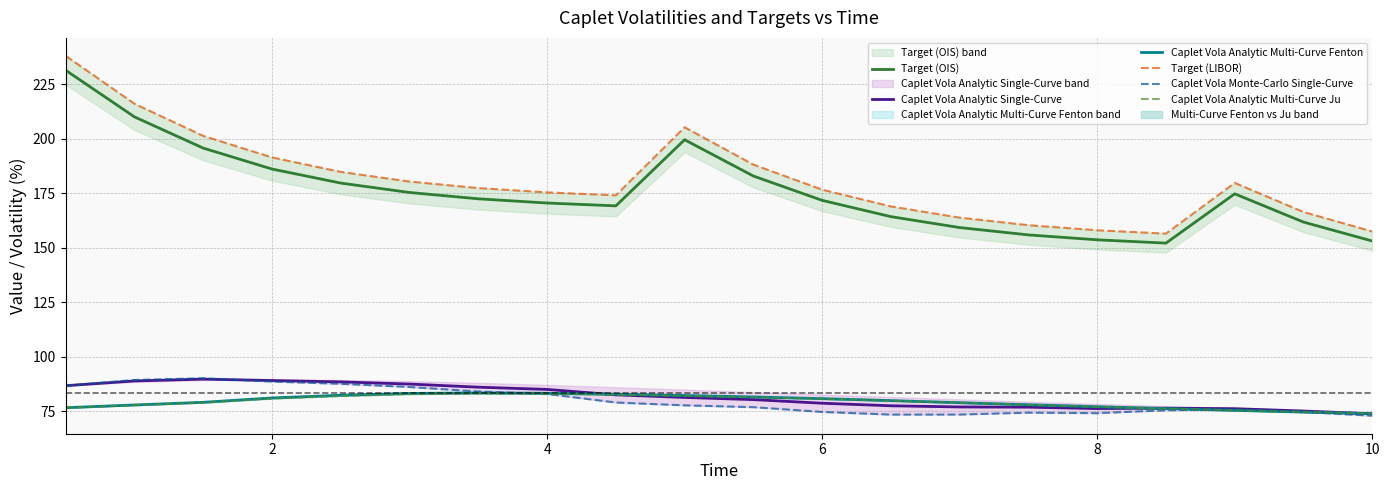

What is the average value of the Caplet Vola Analytic Multi-Curve Ju series?

79.4